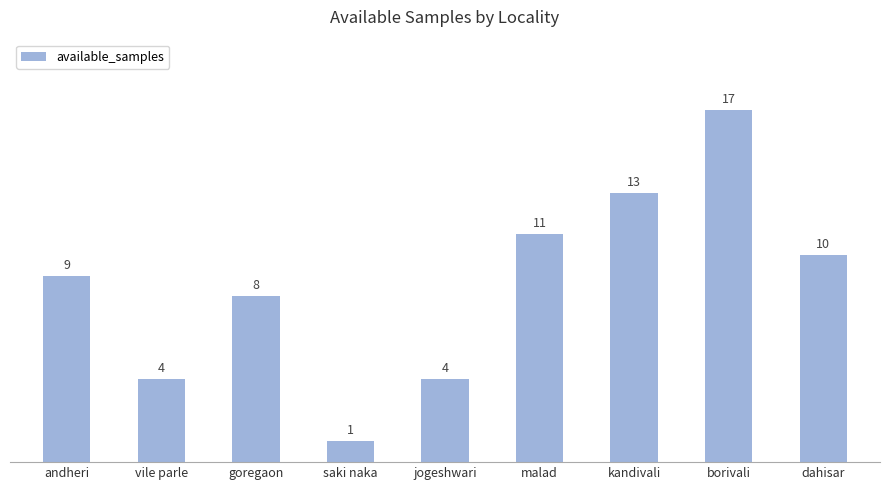

What value does the data have at dahisar, to the nearest 10?

10